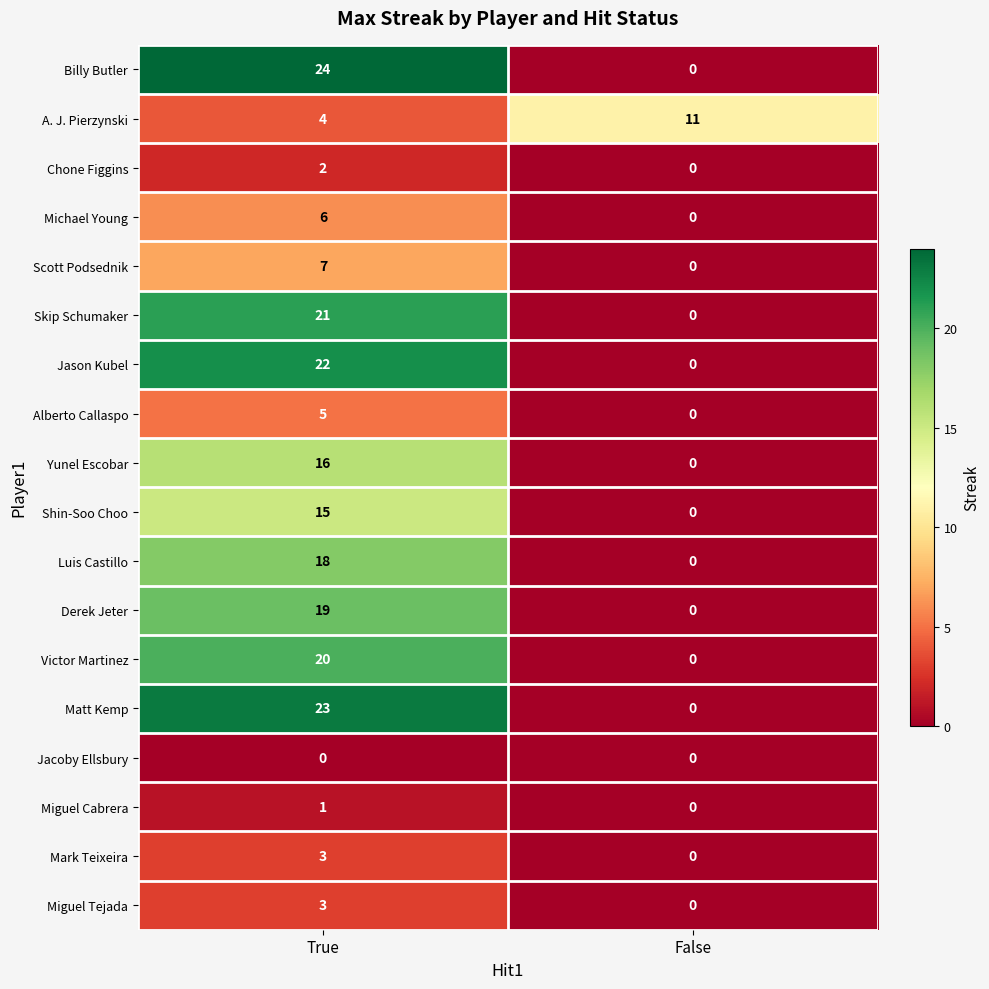

Which category has the highest value across all series?

True